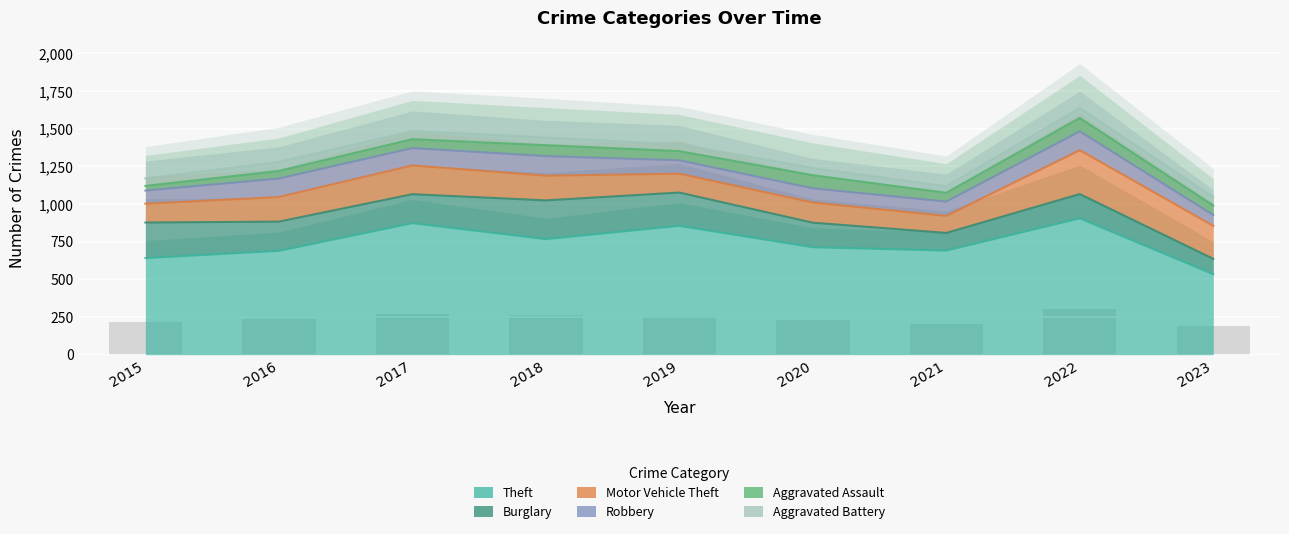

The Robbery series shows 42 at 2015. True or false?

False